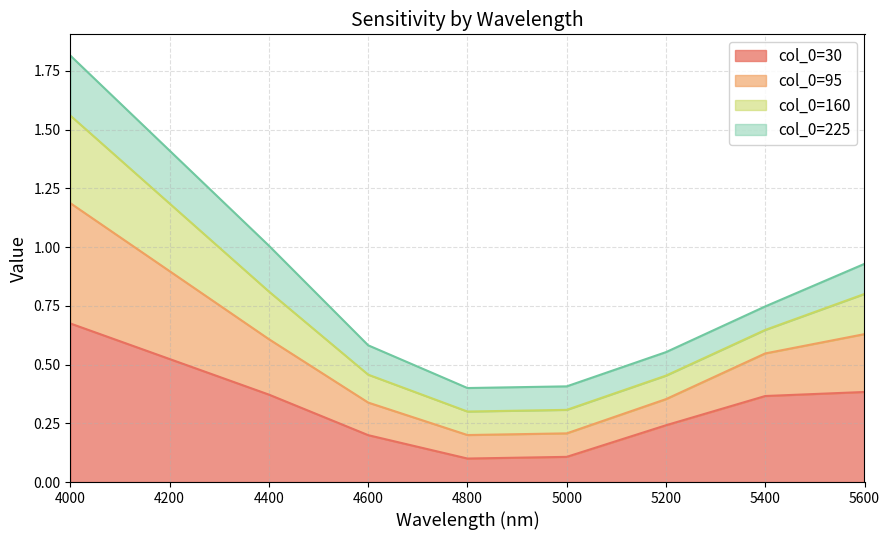

True or false: 95 and 30 cross at least once.

False